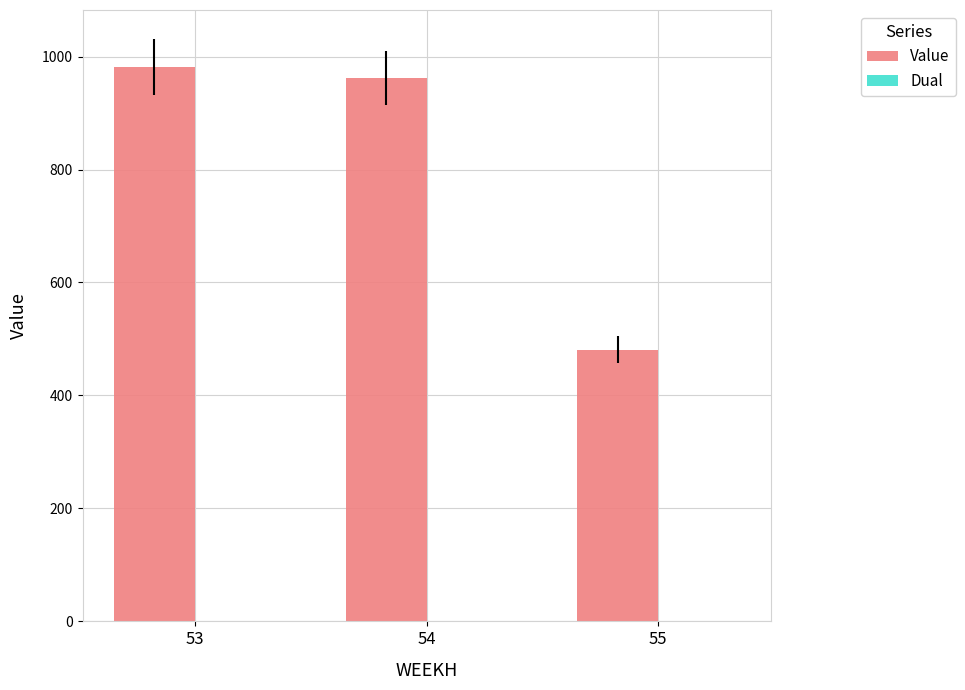

The chart shows a value of 981.8 at 53. True or false?

True